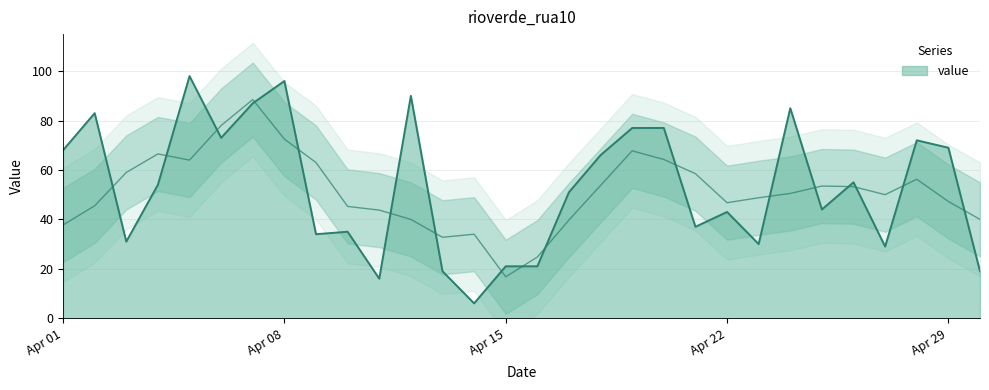

What is the greatest value displayed?

98